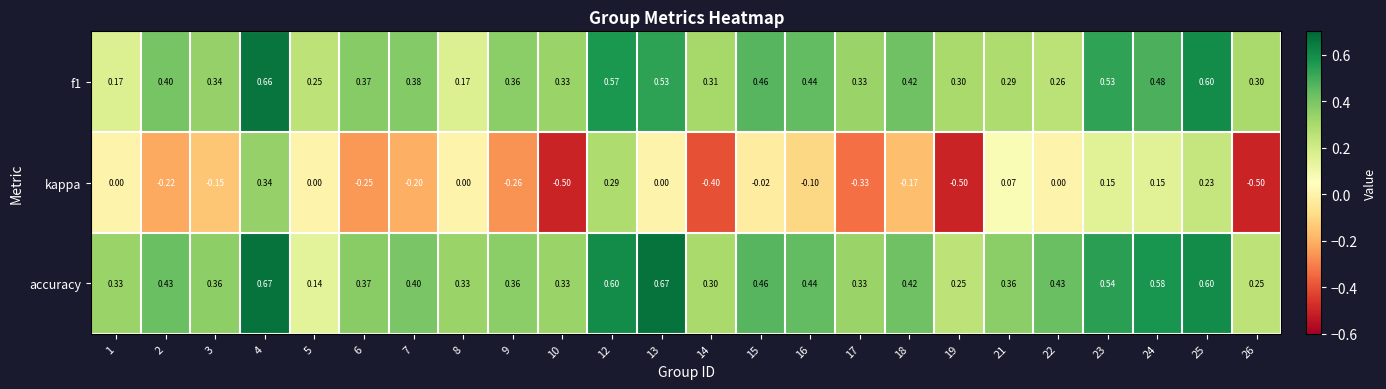

Which series has the largest total across all categories?

accuracy